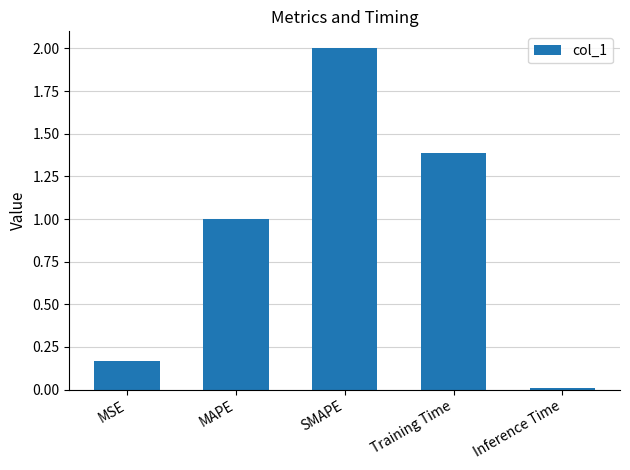

Which label corresponds to the largest value in the chart?

SMAPE